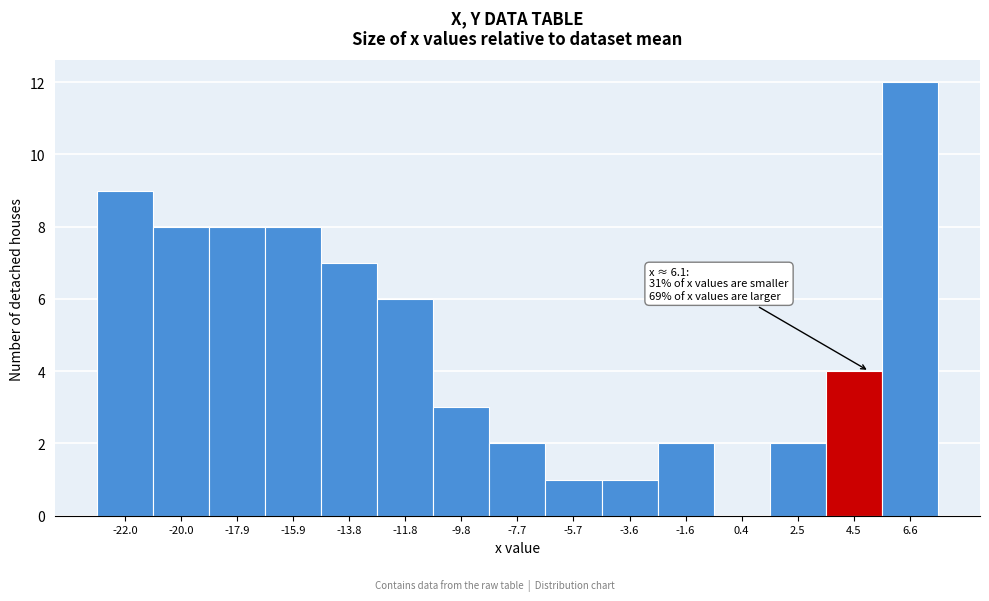

Reading left to right, extract all data points from this chart.

-22.0=9	-20.0=8	-17.9=8	-15.9=8	-13.8=7	-11.8=6	-9.8=3	-7.7=2	-5.7=1	-3.6=1	-1.6=2	0.4=0	2.5=2	4.5=4	6.6=12